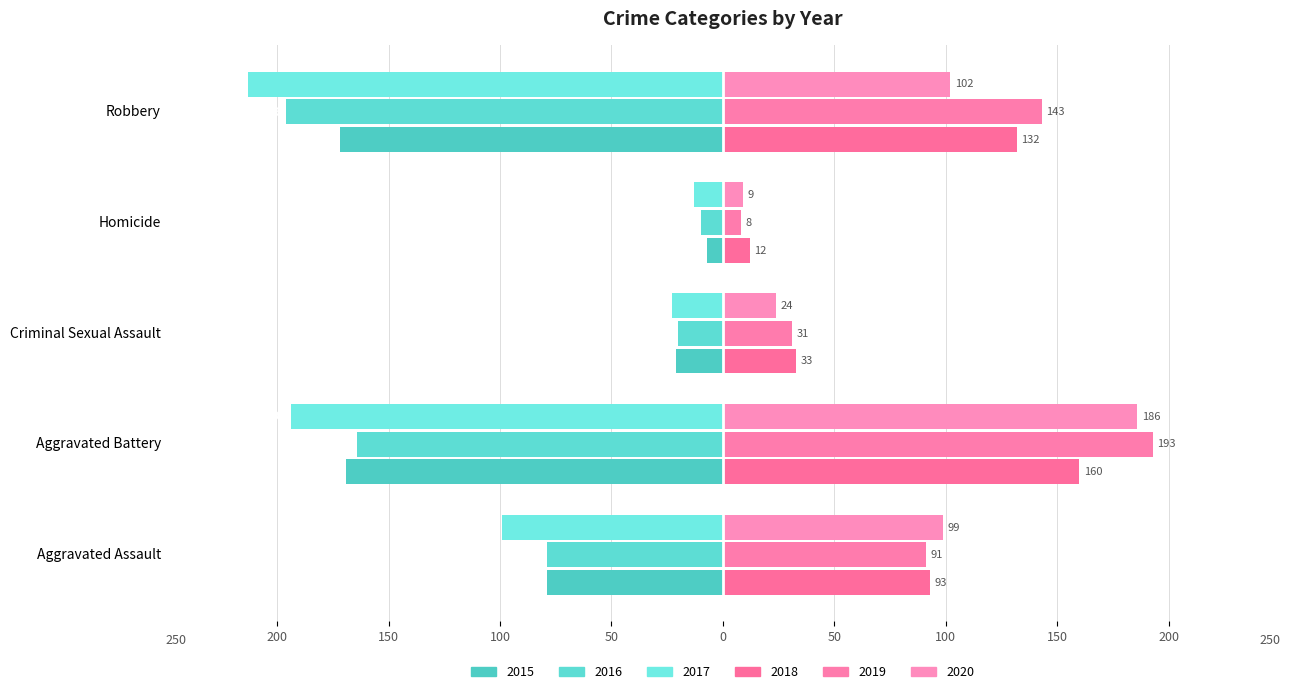

What is the label of the 5th bar from the left?

Robbery